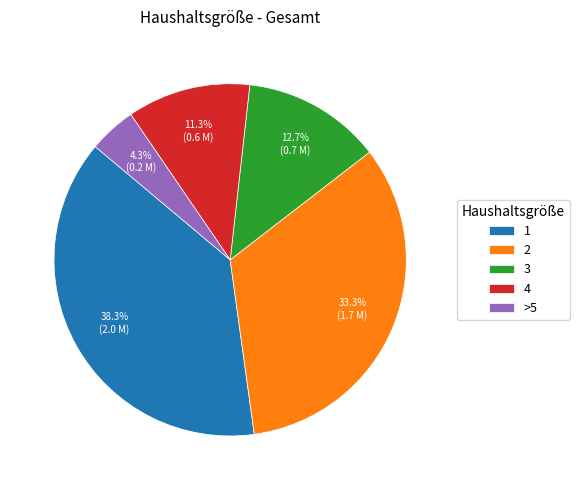

Is it true that 3 is 13% of the pie?

True